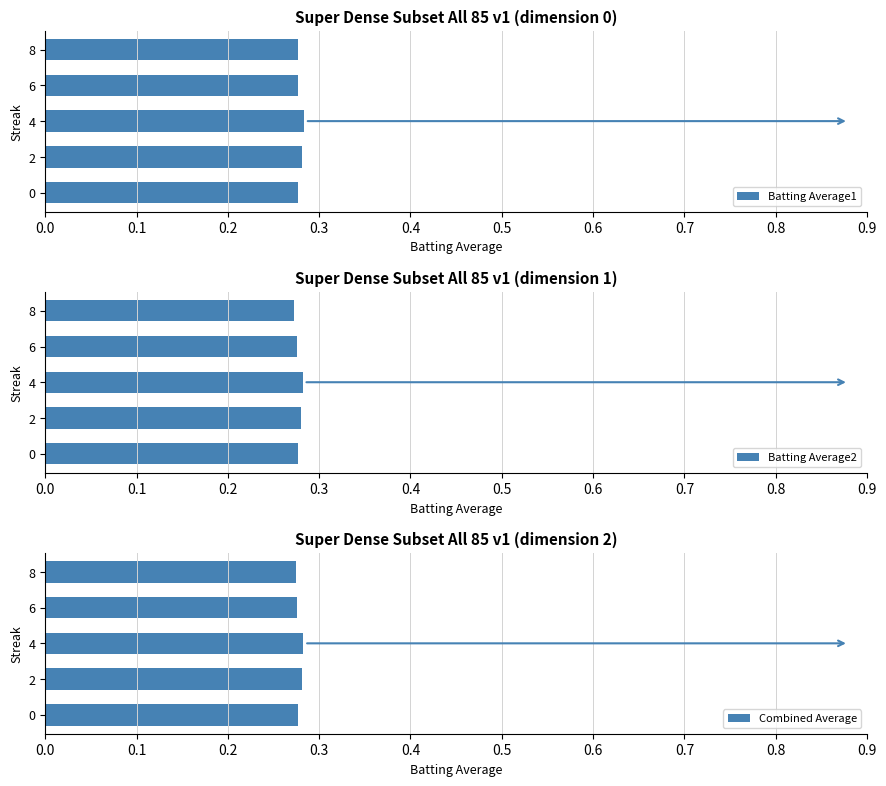

At how many categories does at least one series exceed 0?

5